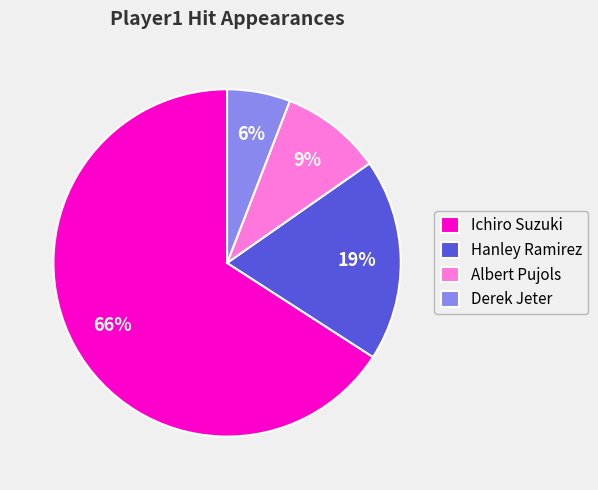

Does Ichiro Suzuki account for over 50% of the chart?

Yes